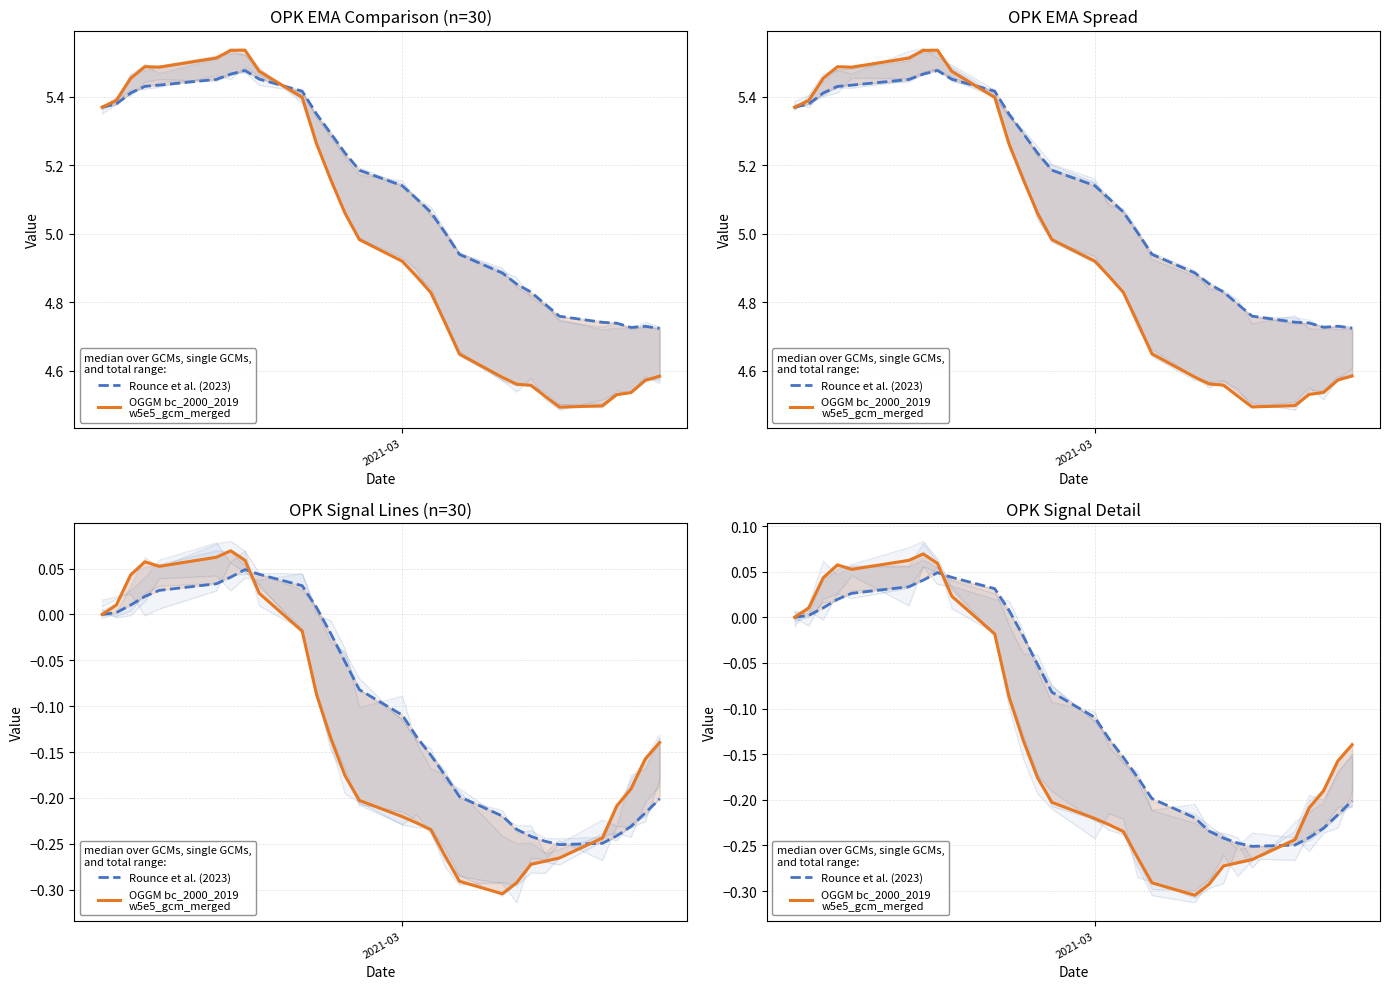

Which series has the largest total across all categories?

Rounce et al. (2023)